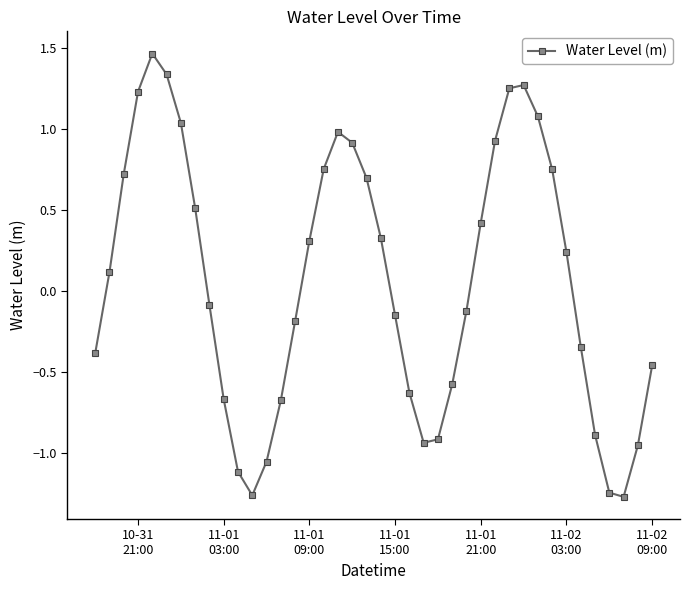

What is the sum of all values?

2.4